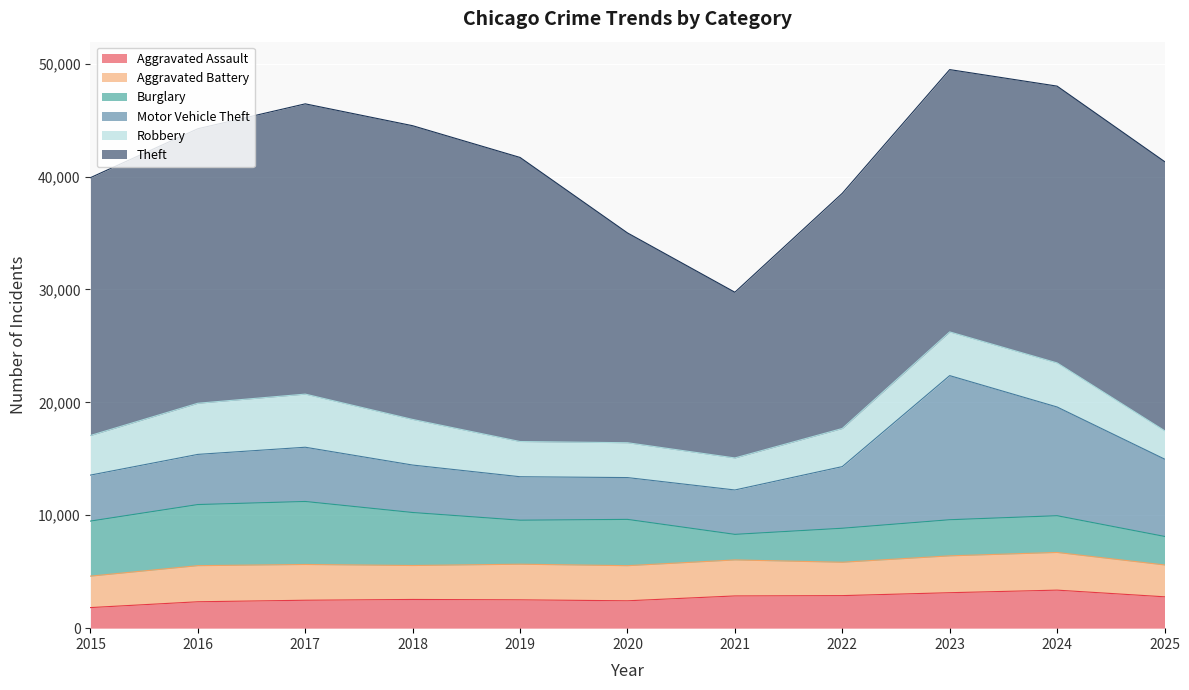

What is the difference between the highest and lowest values at 2019?

22649